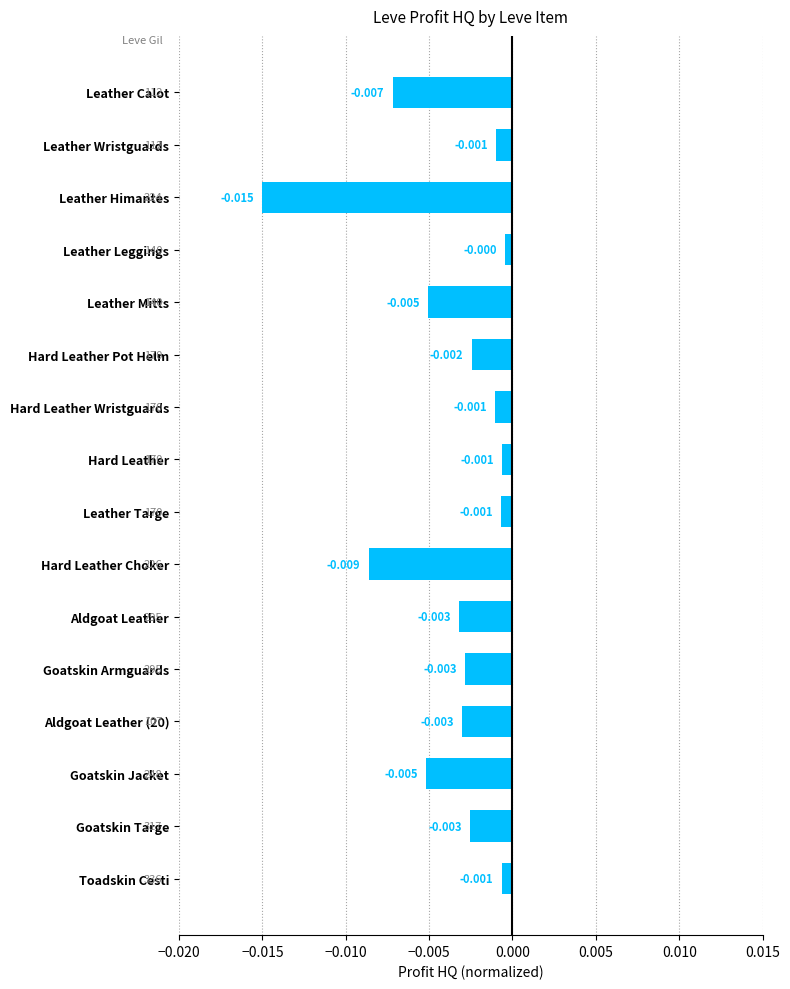

What is the label of the 9th bar from the top?

Leather Targe